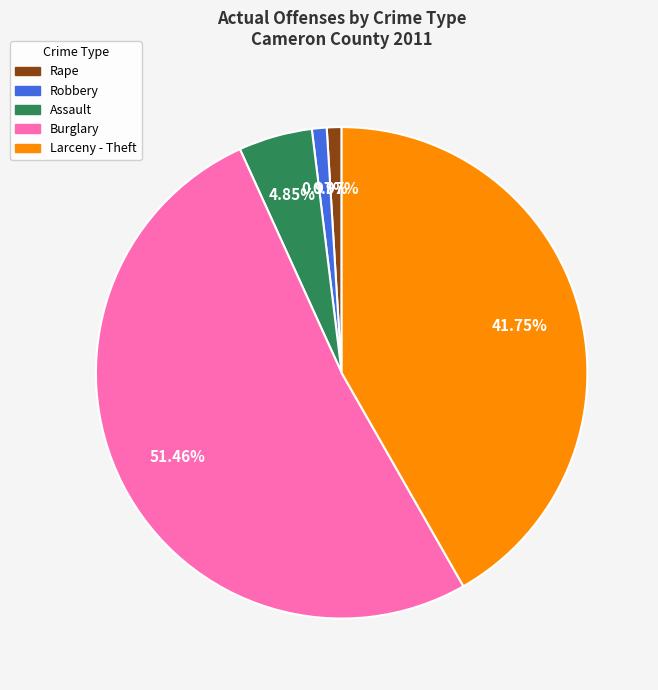

Does any single category account for the majority?

Yes